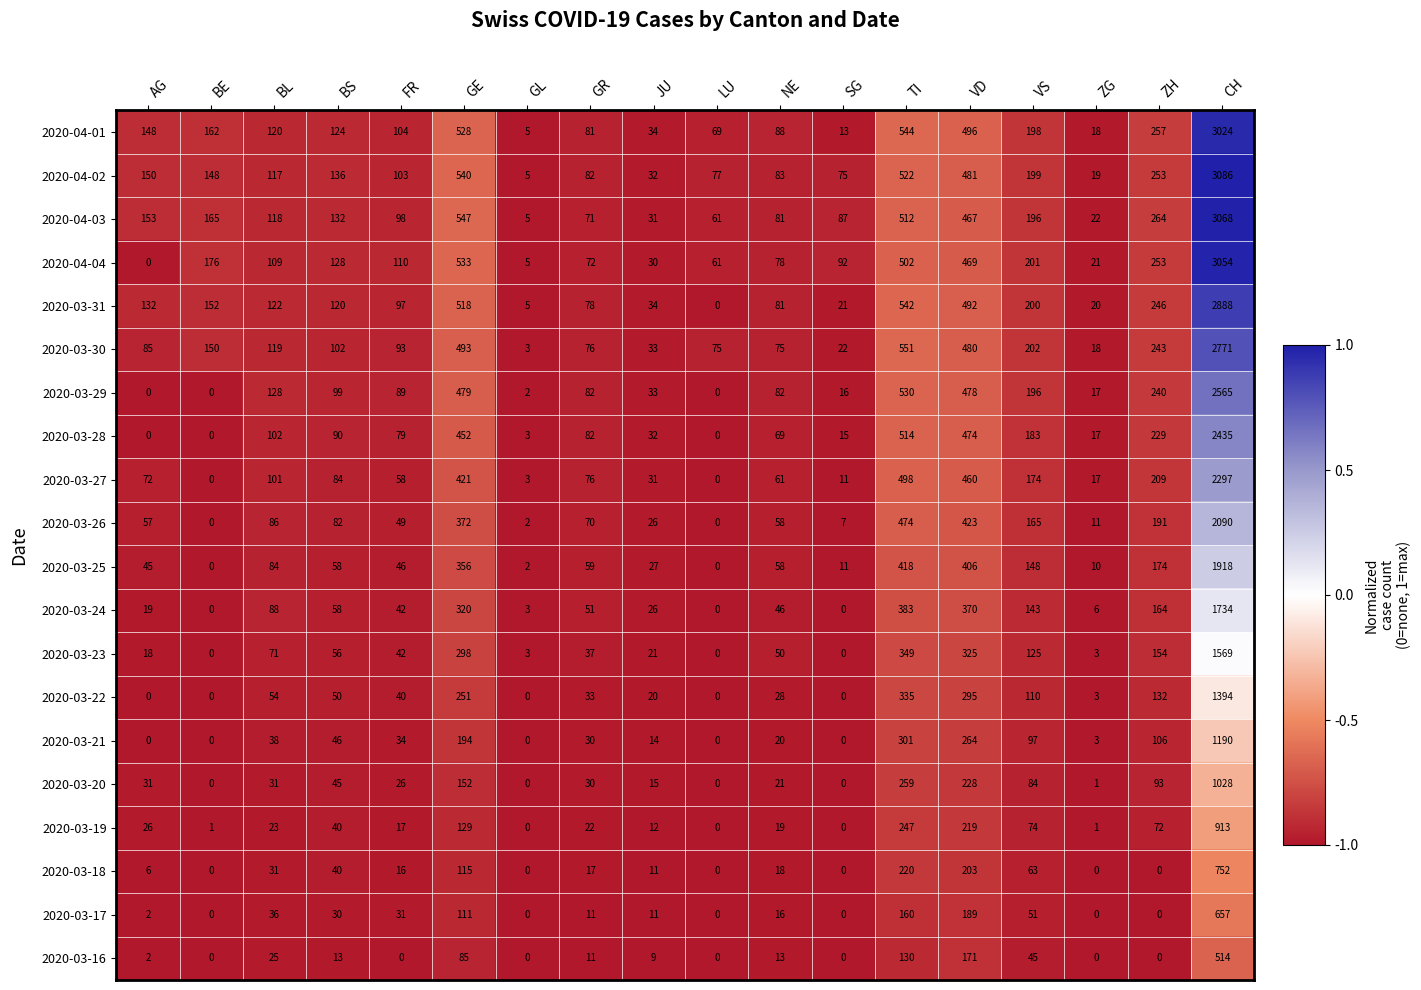

List the series in order of their peak value, highest first.

2020-04-02, 2020-04-03, 2020-04-04, 2020-04-01, 2020-03-31, 2020-03-30, 2020-03-29, 2020-03-28, 2020-03-27, 2020-03-26, 2020-03-25, 2020-03-24, 2020-03-23, 2020-03-22, 2020-03-21, 2020-03-20, 2020-03-19, 2020-03-18, 2020-03-17, 2020-03-16